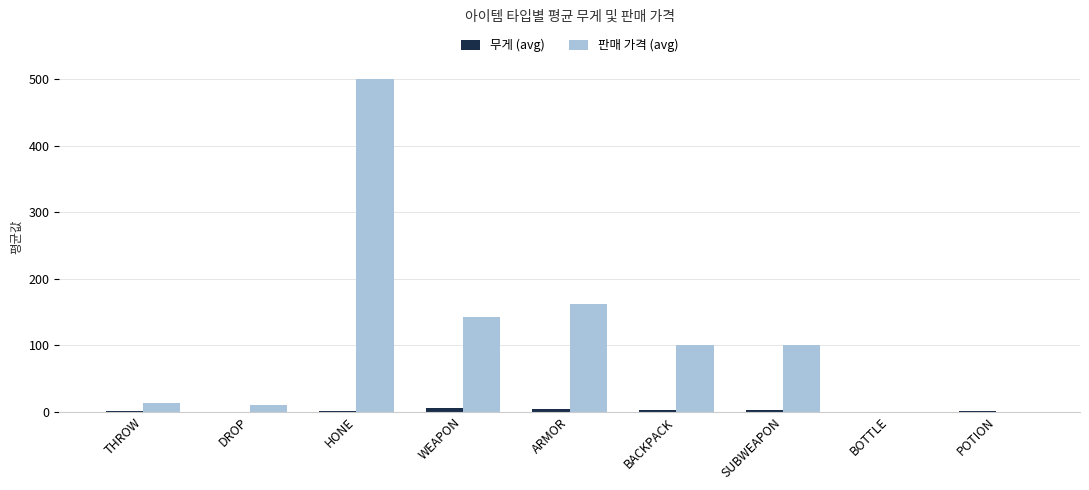

How many categories are shown in the chart?

9